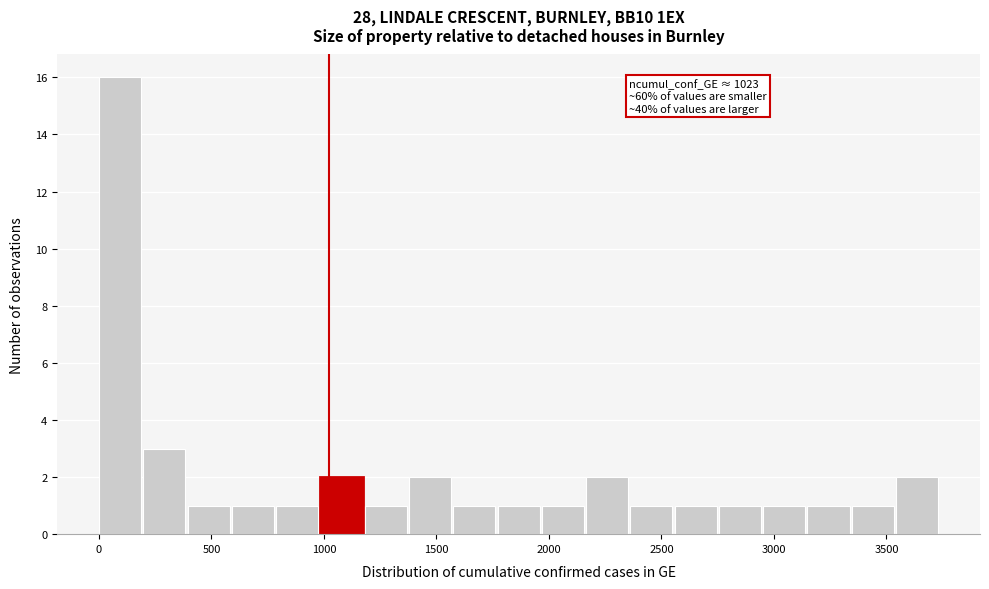

Around what value on the x-axis is the tallest bar? Give the approximate position of its centre, as read against the axis.

100